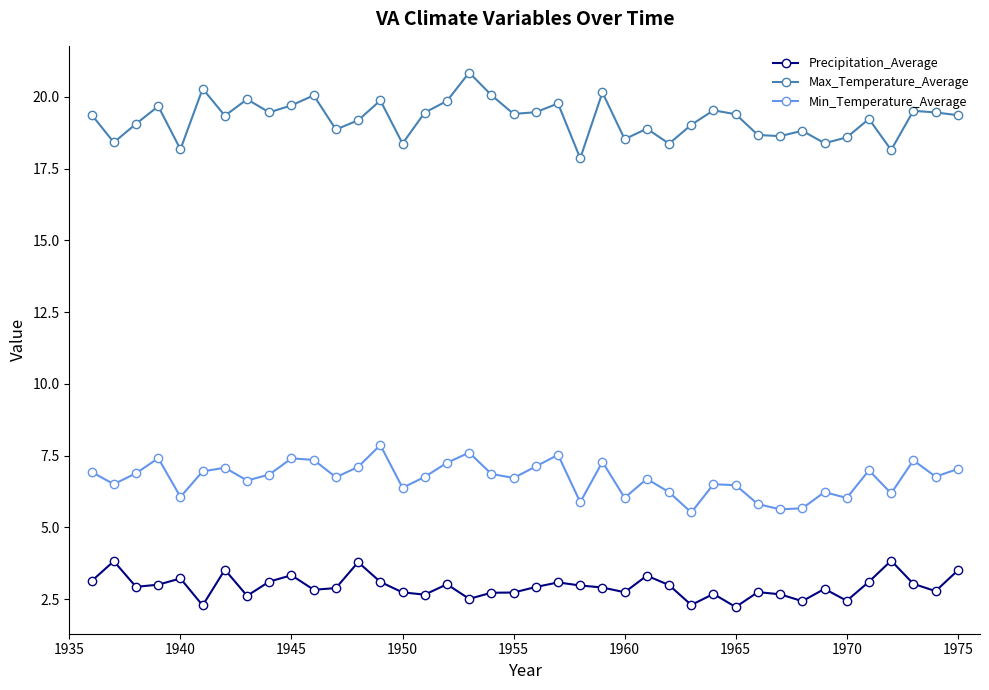

Rank the series by their average value, from lowest to highest.

Precipitation_Average, Min_Temperature_Average, Max_Temperature_Average